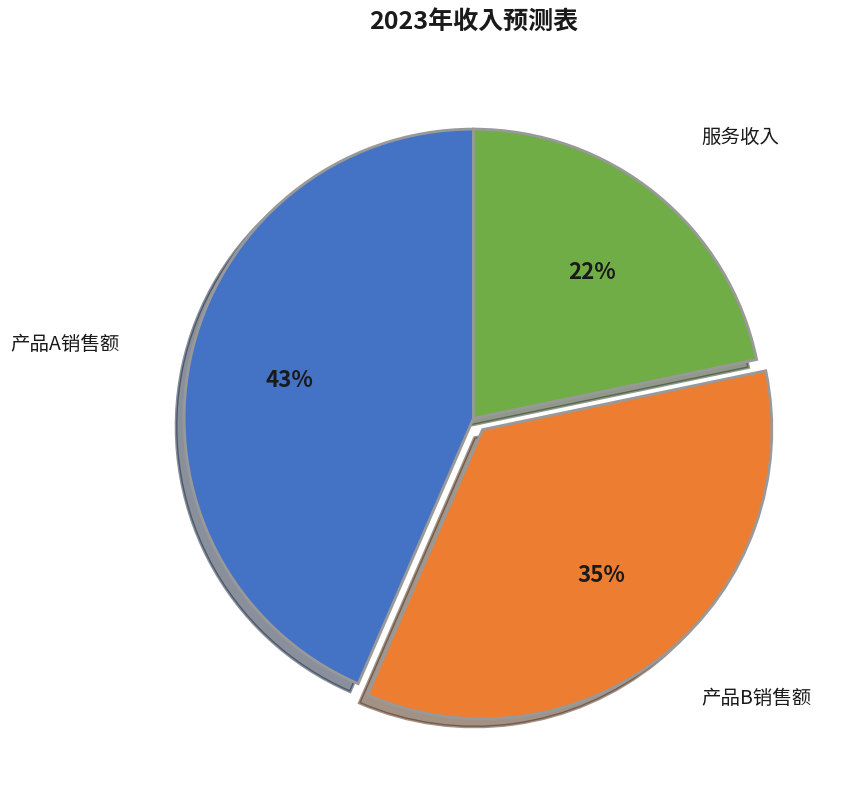

Do 产品B销售额 and 产品A销售额 together represent more than half of the pie?

Yes